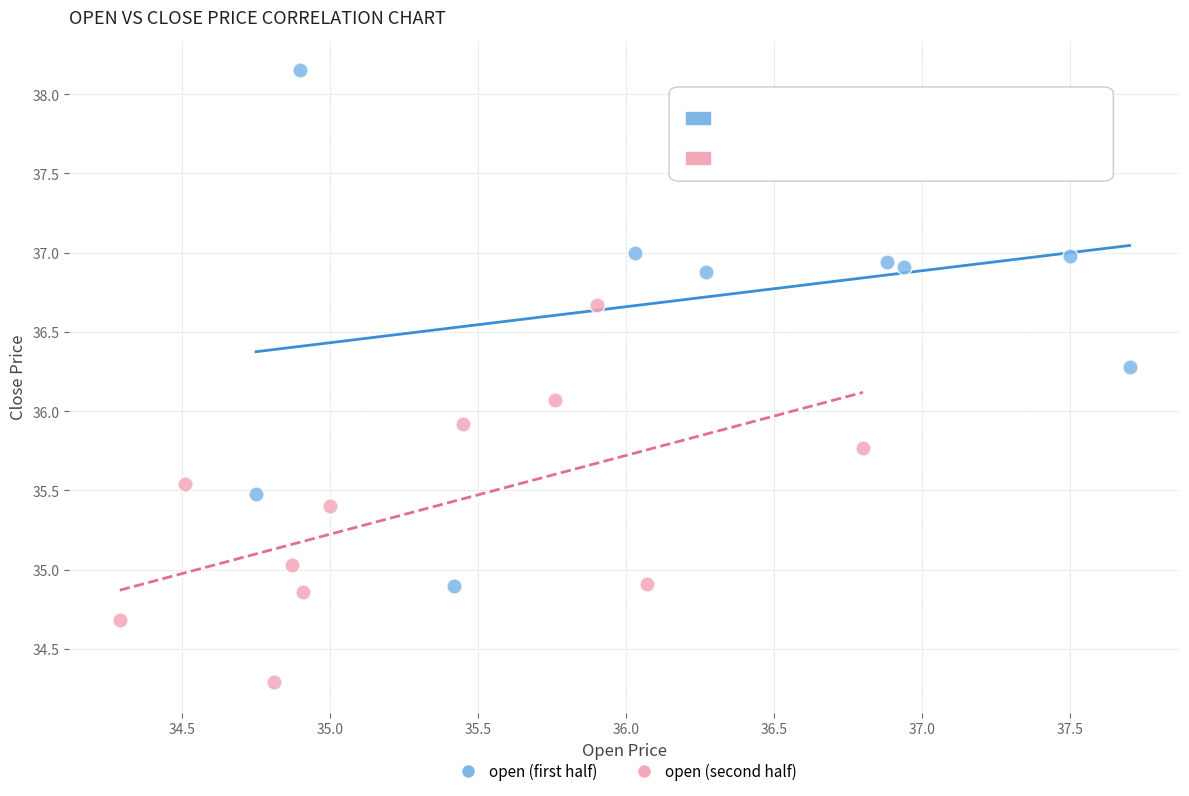

Which series reaches the maximum Y coordinate?

open (first half)